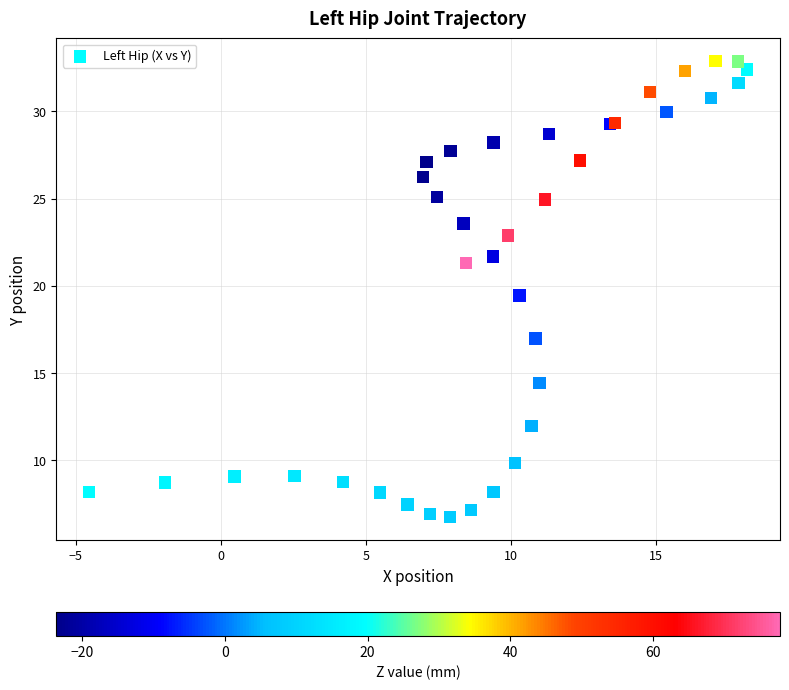

What Y value in the scatter plot is closest to 19?

19.4